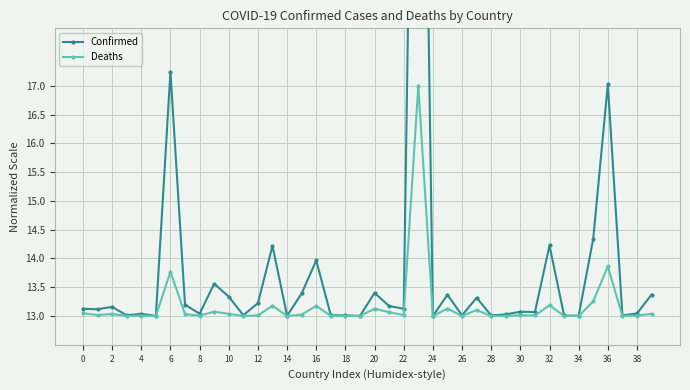

At which category is the sum across all series the highest?

23